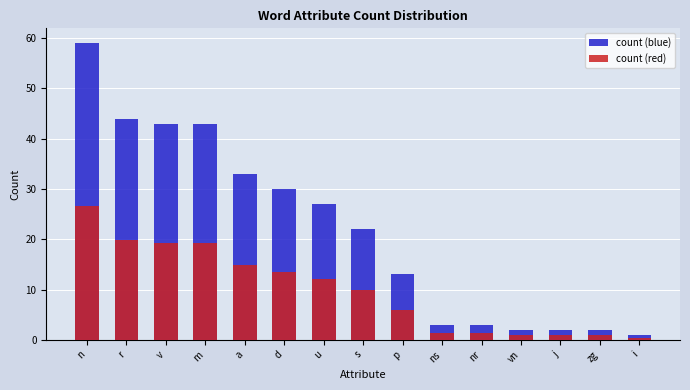

How many bars are there in total?

30